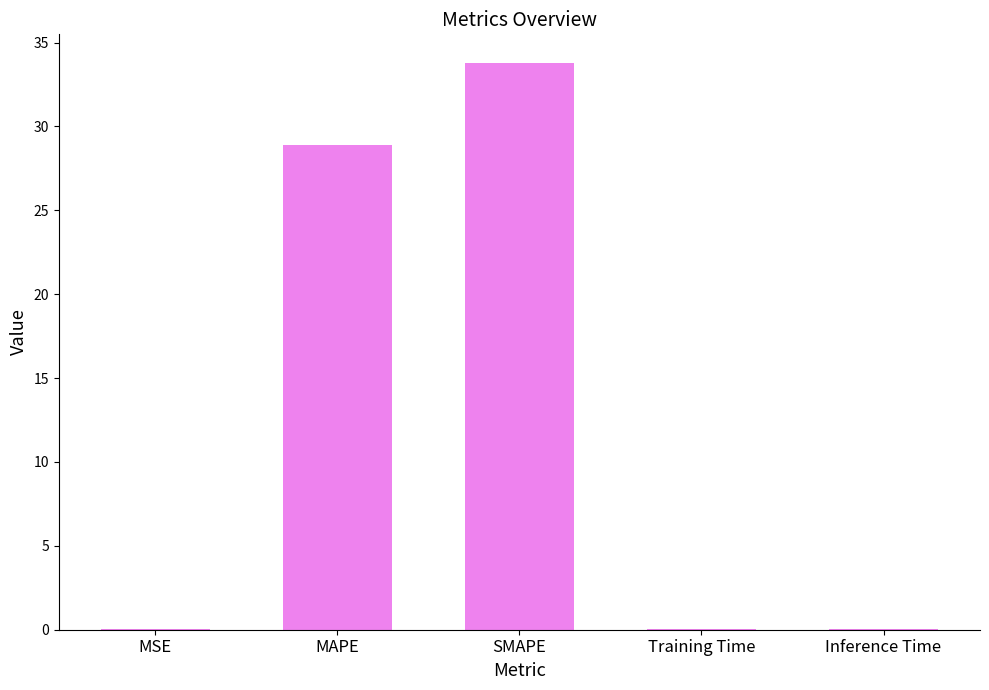

Where is the data nearest to the value 16?

MAPE